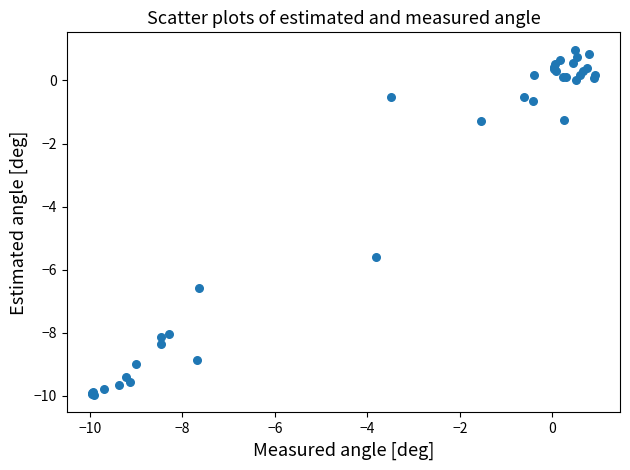

What Y value in the scatter plot is closest to -4?

-5.6